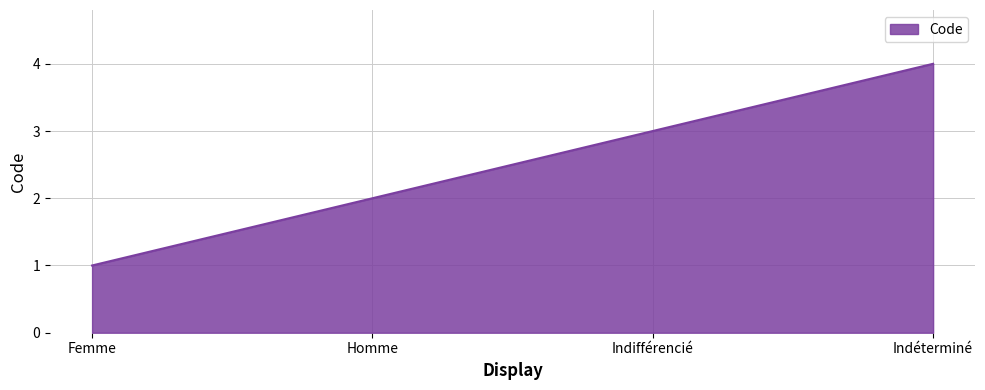

What position from the right is Homme?

3